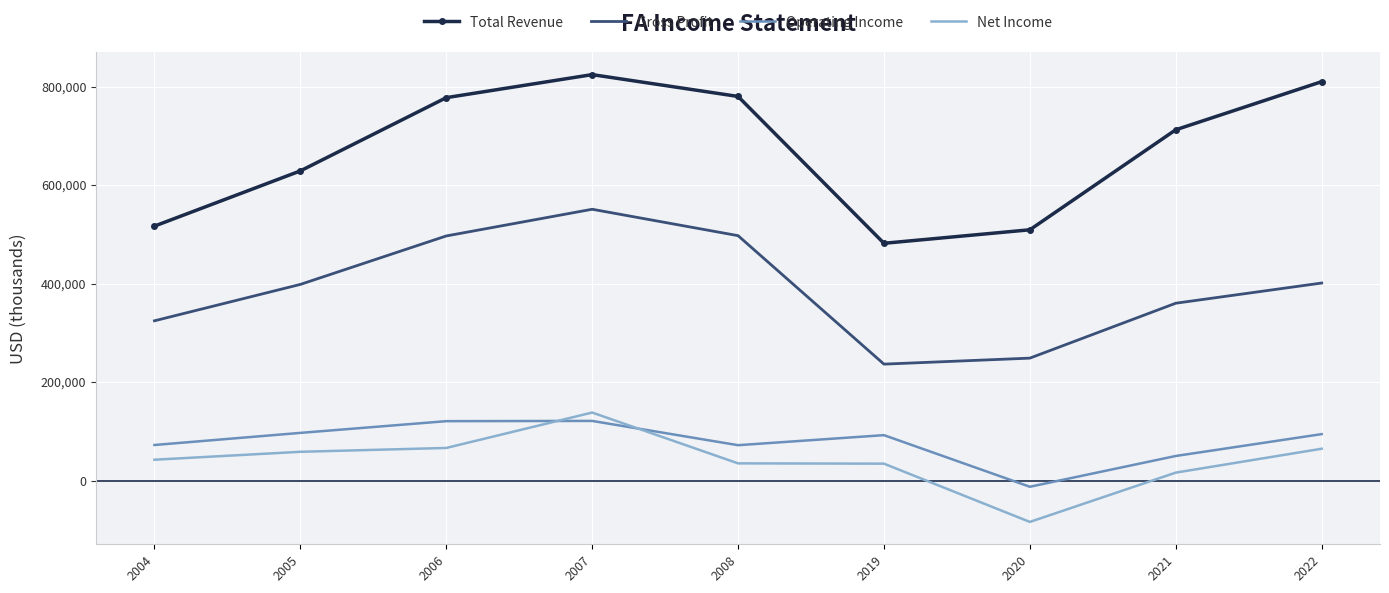

True or false: Gross Profit and Total Revenue intersect in this chart.

False